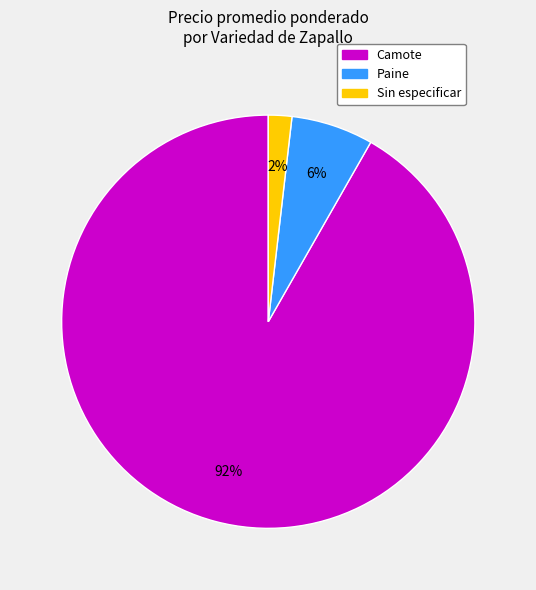

To the nearest percent, what is the average slice percentage?

33%